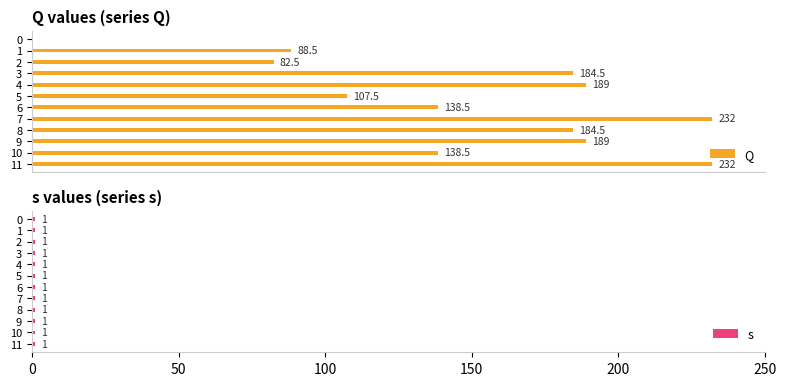

Which series has the largest total across all categories?

Q